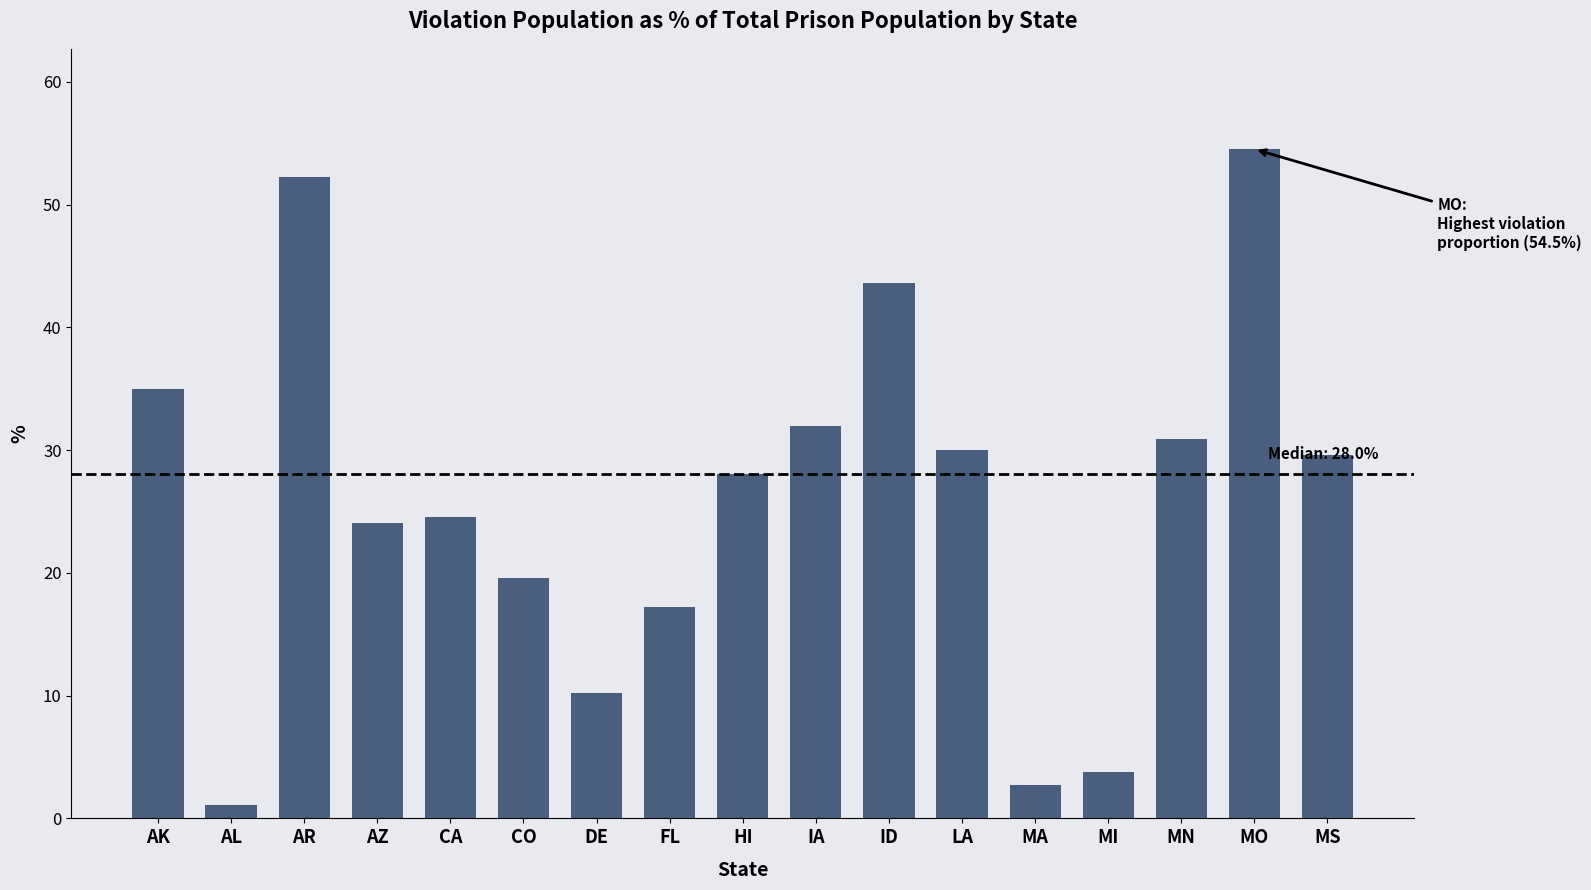

Which category has the lowest value across all series?

AL